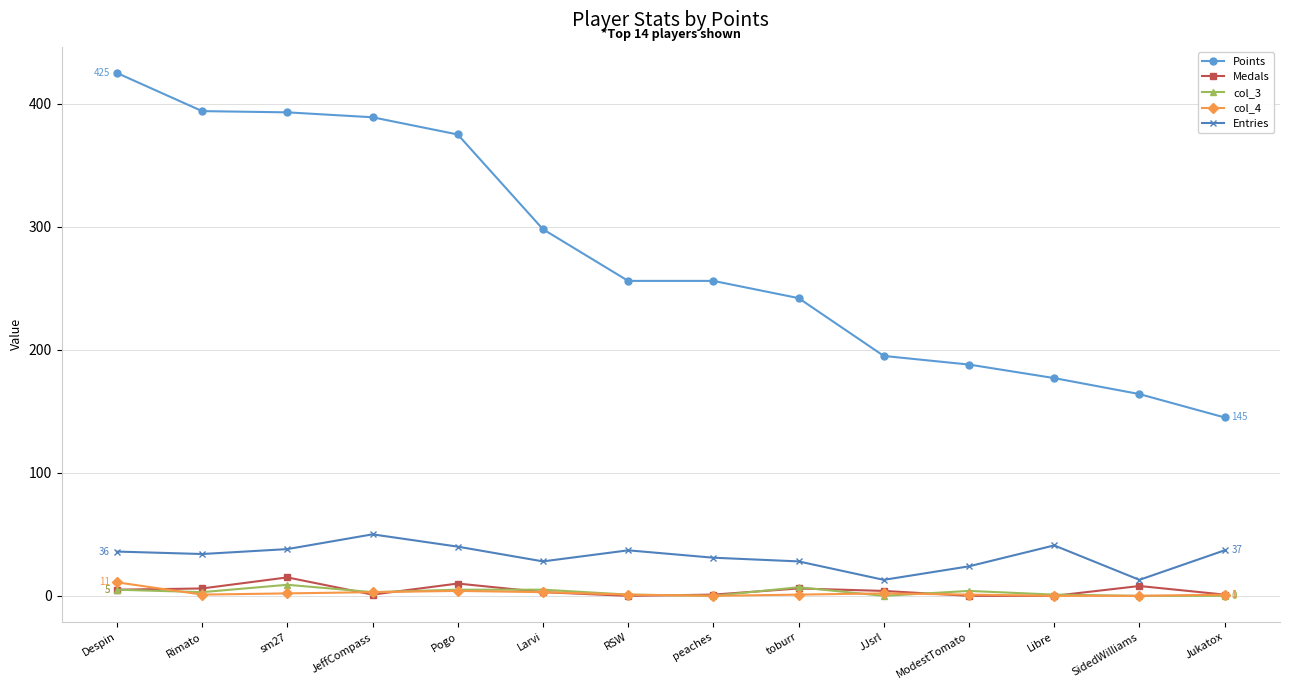

What is the label of the 10th point from the right?

Pogo